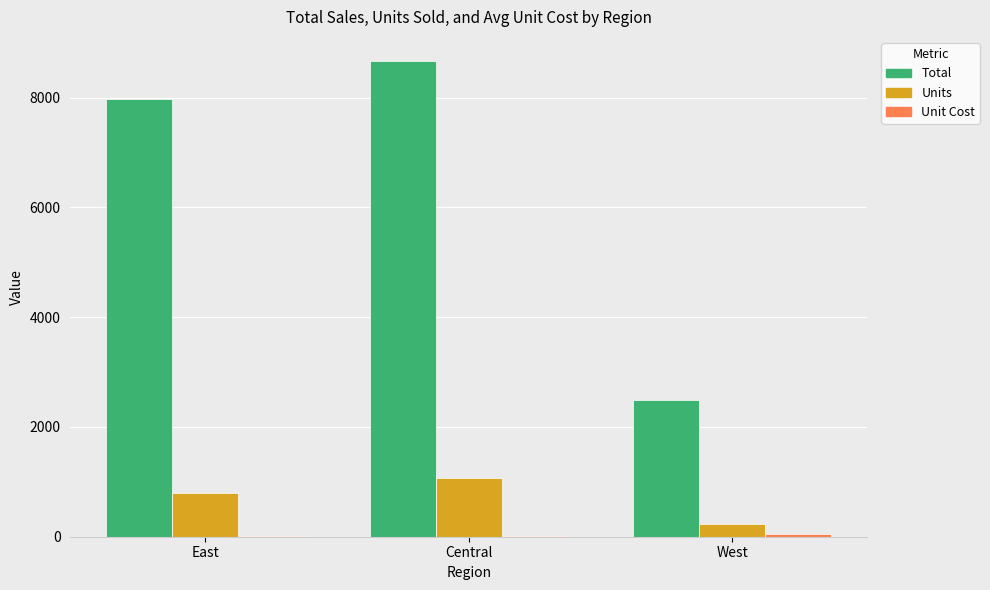

Which series has the largest range (max minus min)?

Total